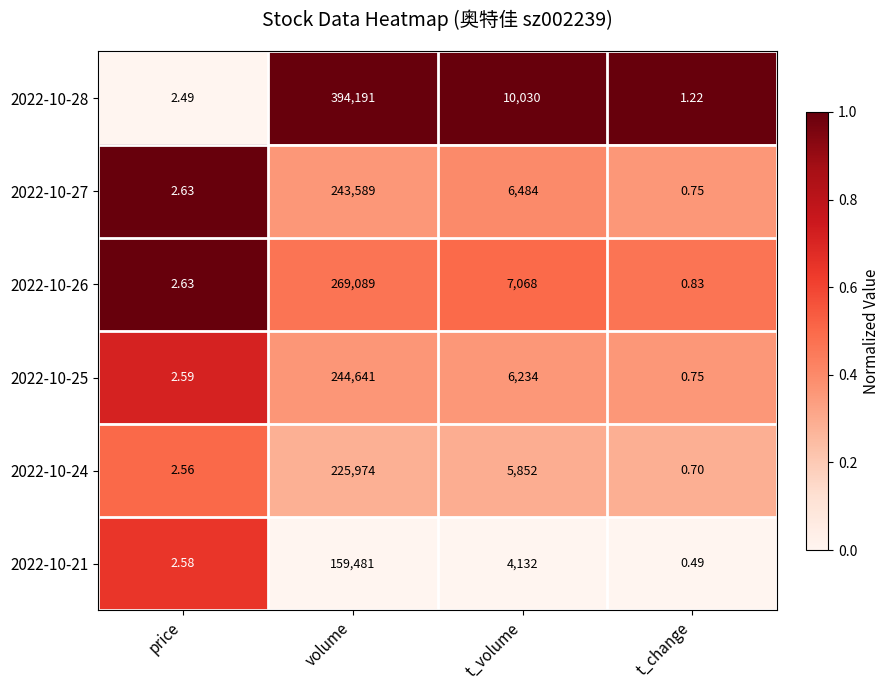

At which category is the sum across all series the highest?

volume